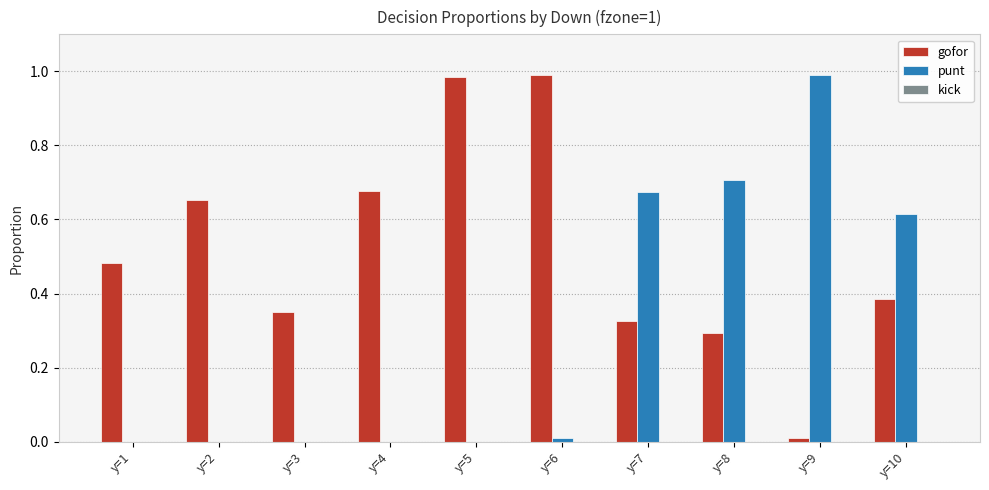

Which series changed the most between y=3 and y=5?

gofor